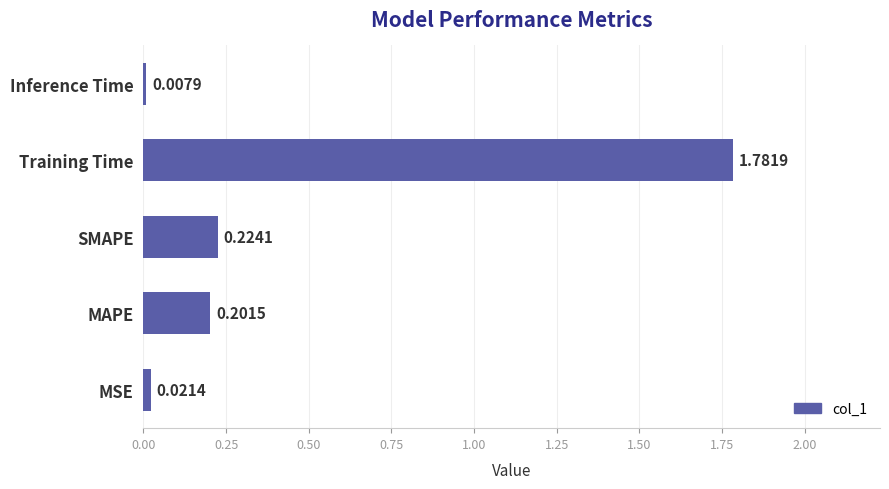

What is the change in value from MSE to MAPE?

+0.2